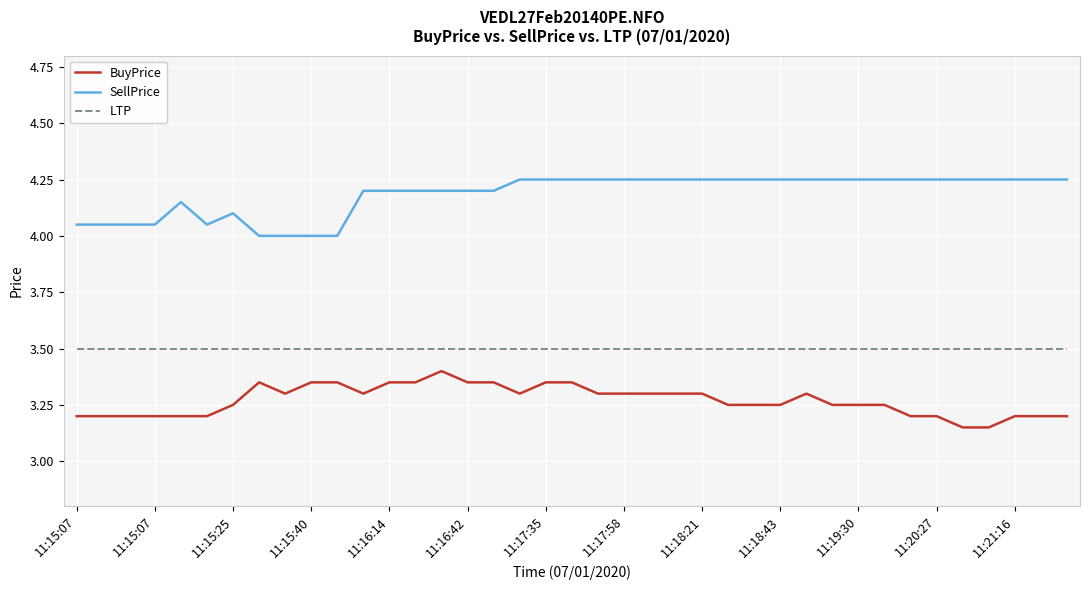

What is the minimum value for LTP?

3.5